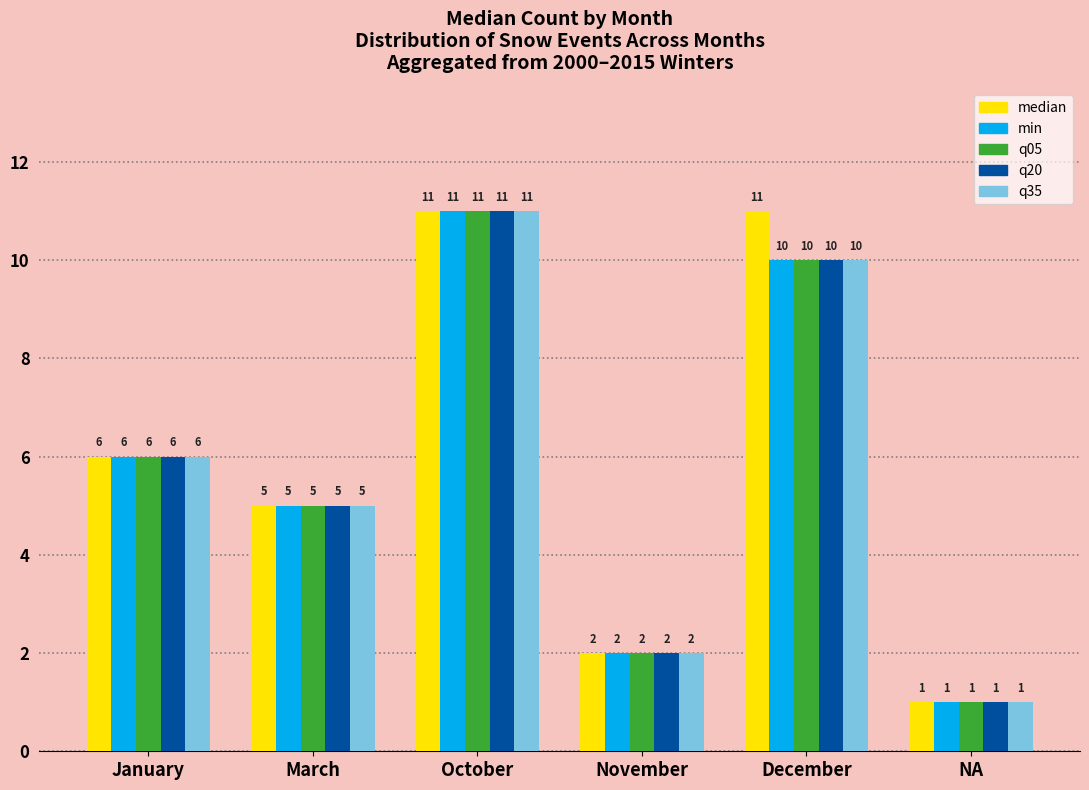

At which label is median closest to 6?

January